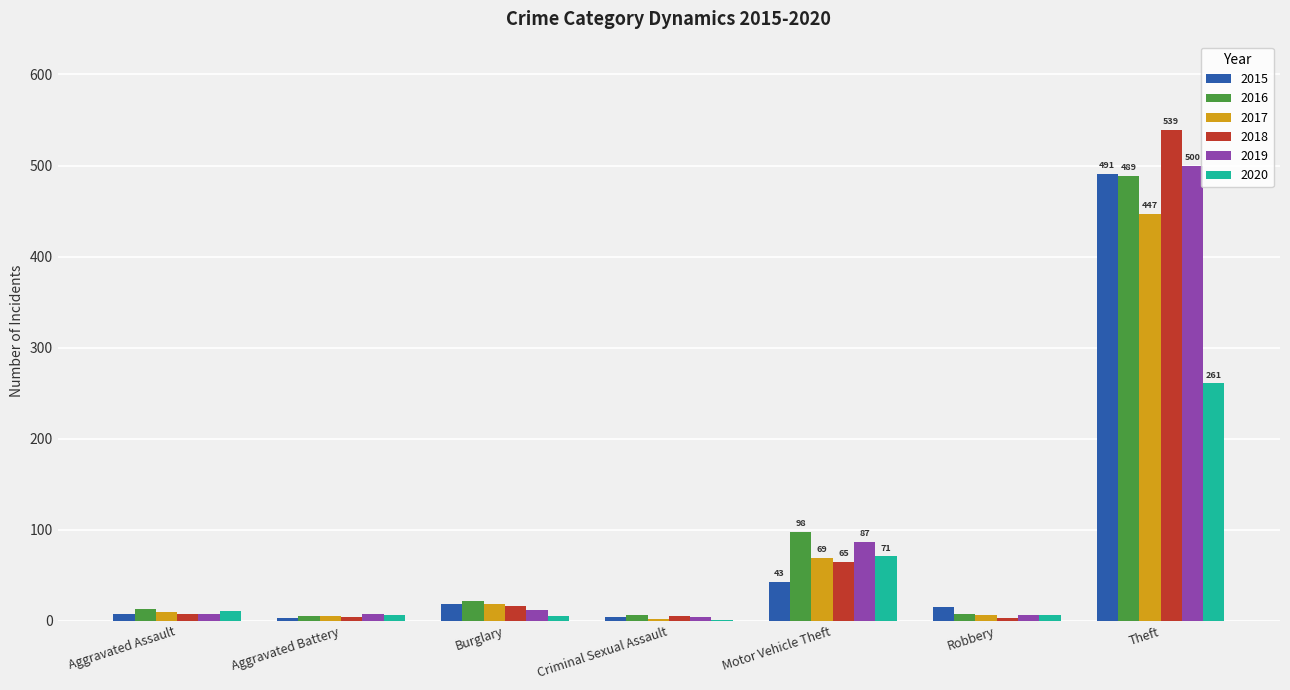

Which category has the highest value across all series?

Theft